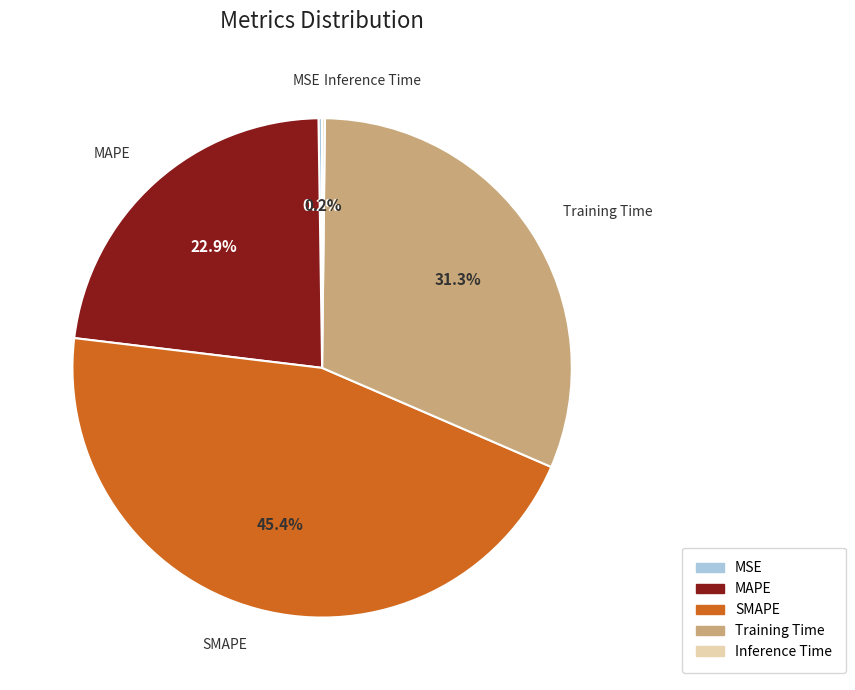

How much of the chart is everything except Training Time?

68.7%